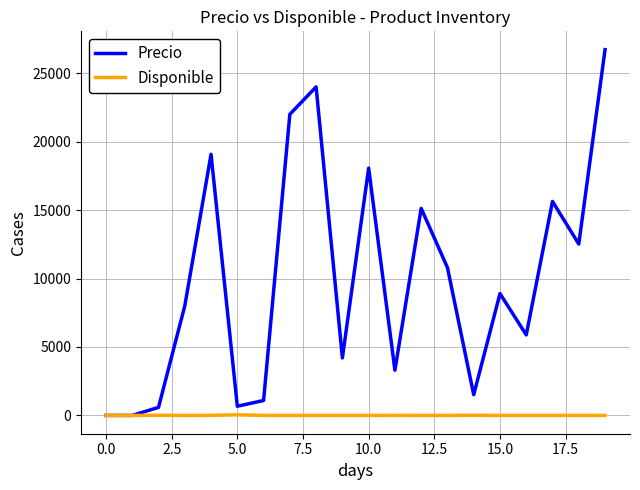

List the series in order of their peak value, highest first.

Precio, Disponible